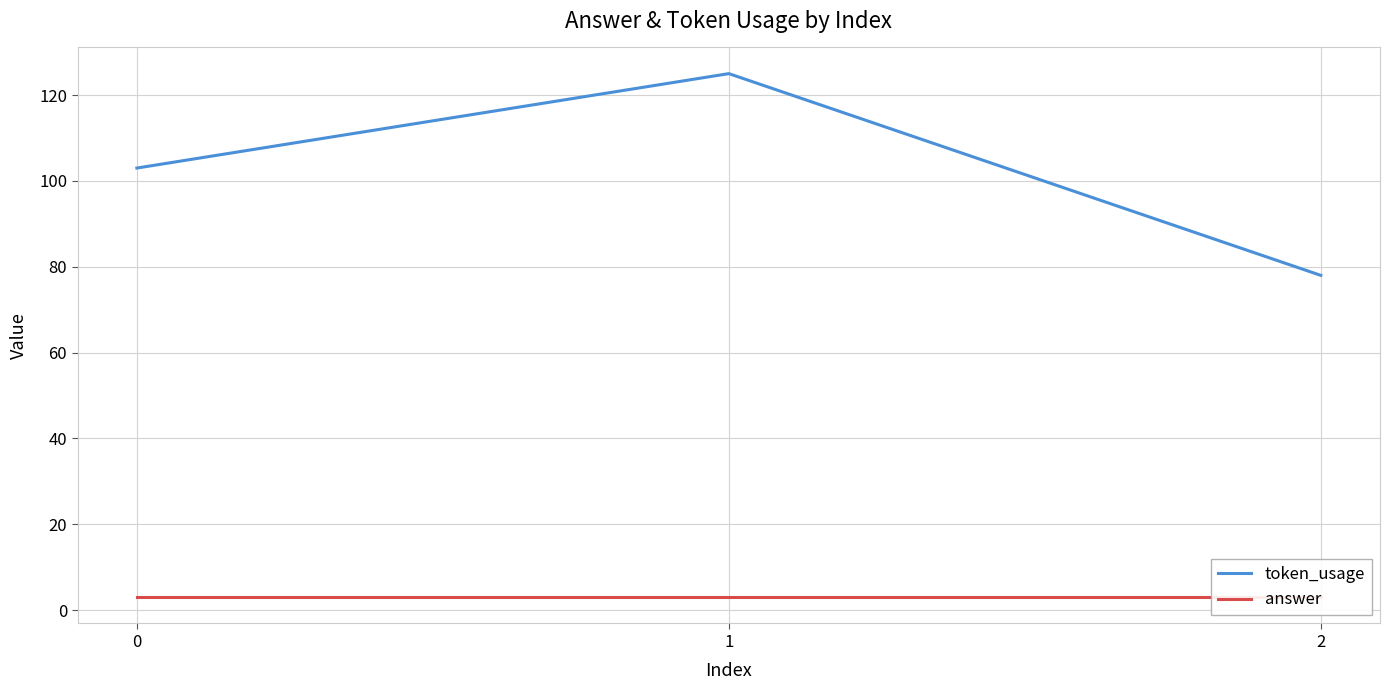

What are all the series names shown in the legend?

token_usage, answer